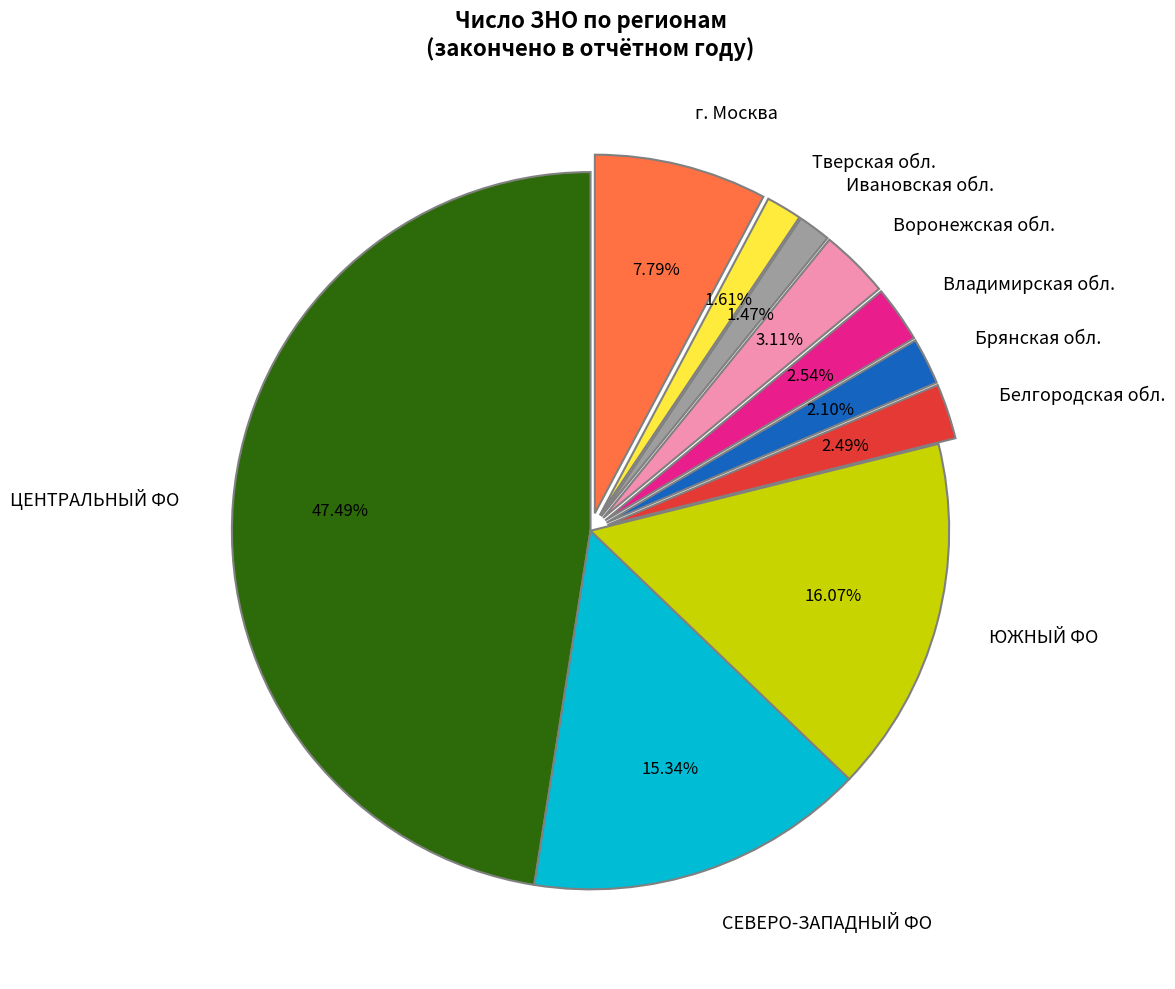

To the nearest percent, what is the difference between the СЕВЕРО-ЗАПАДНЫЙ ФО and Владимирская обл. slice percentages?

13%